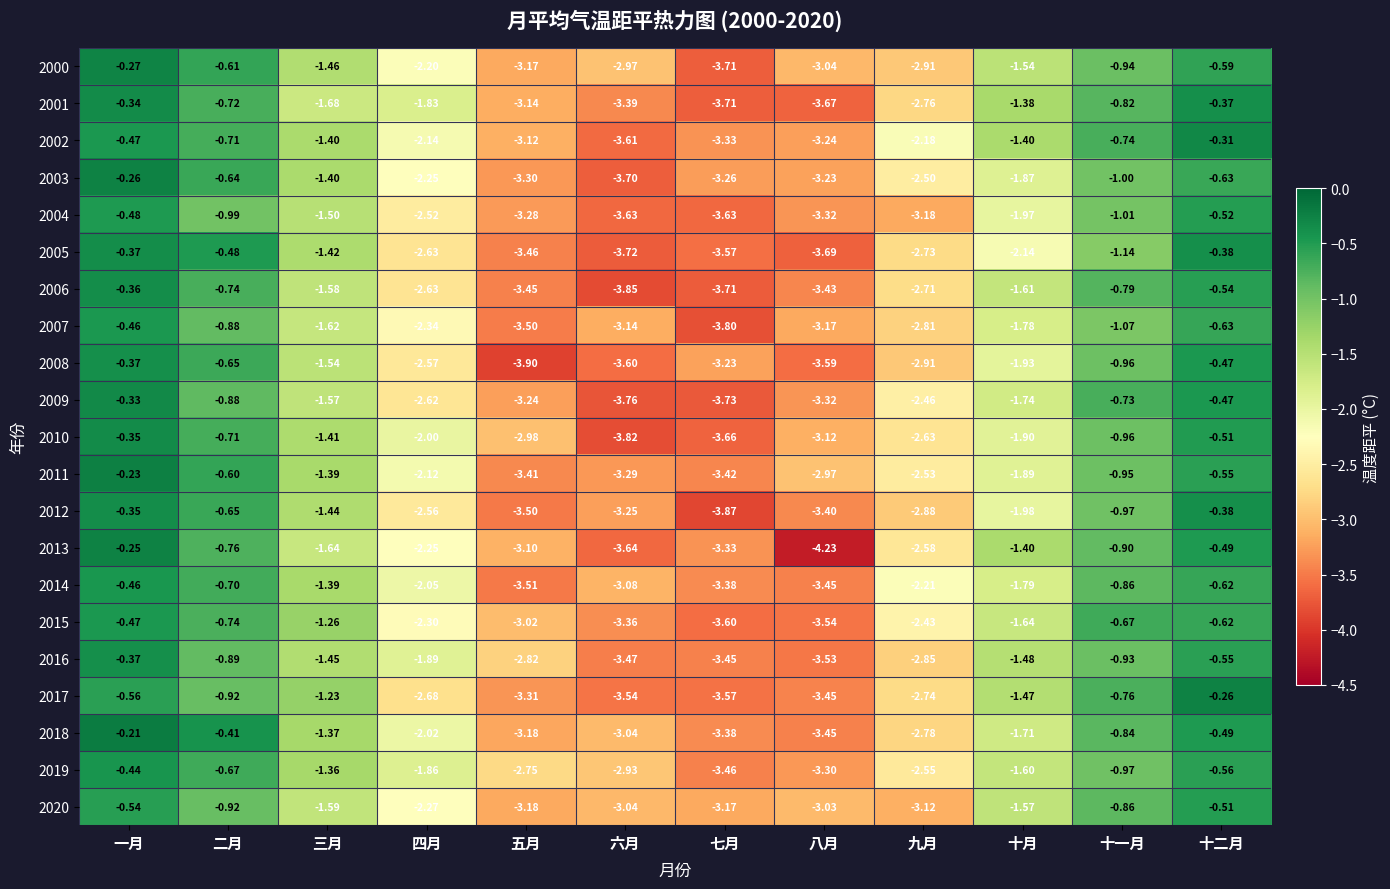

At which label is 2020 closest to -1?

二月